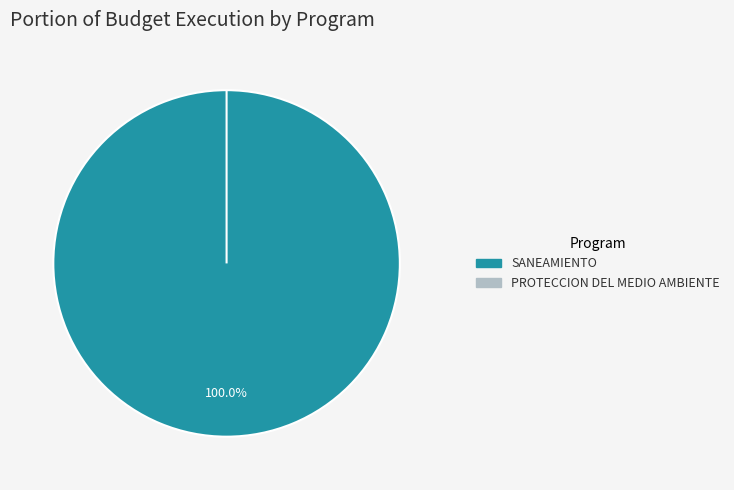

Does any single category account for the majority?

Yes